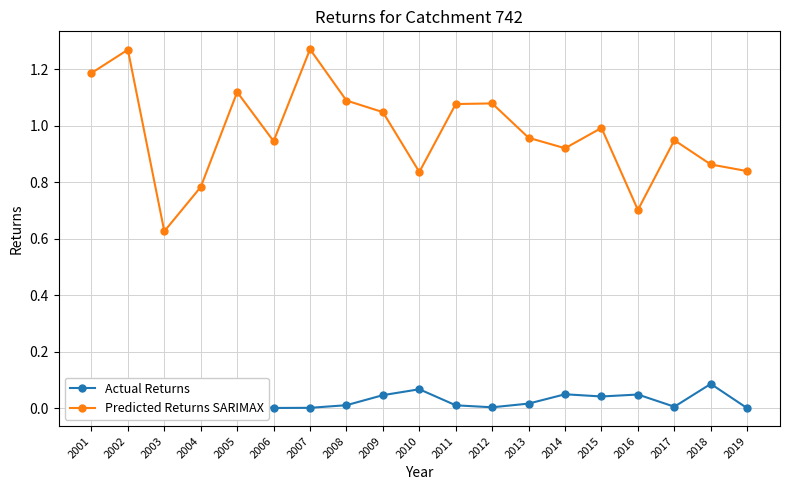

True or false: Predicted Returns SARIMAX has more than 2 points higher than both neighbors.

True